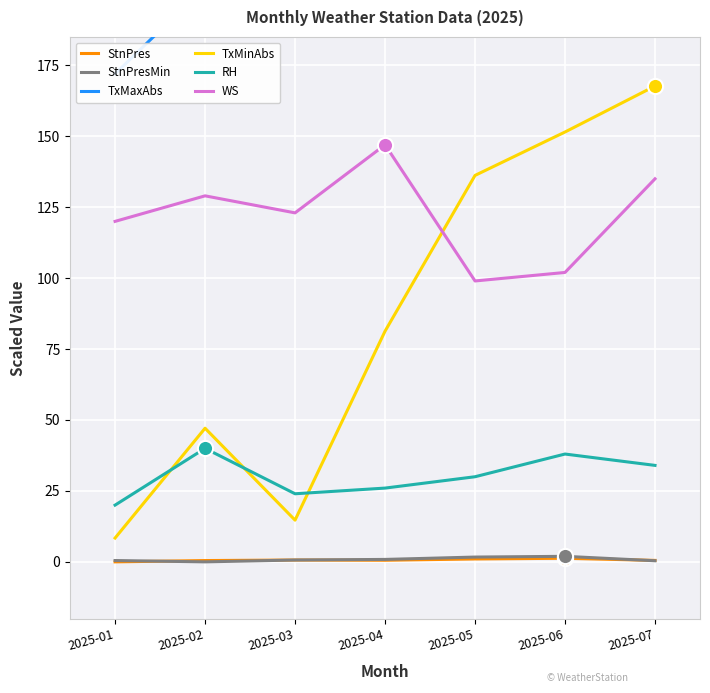

What is the total value across all series at 2025-04?

476.3